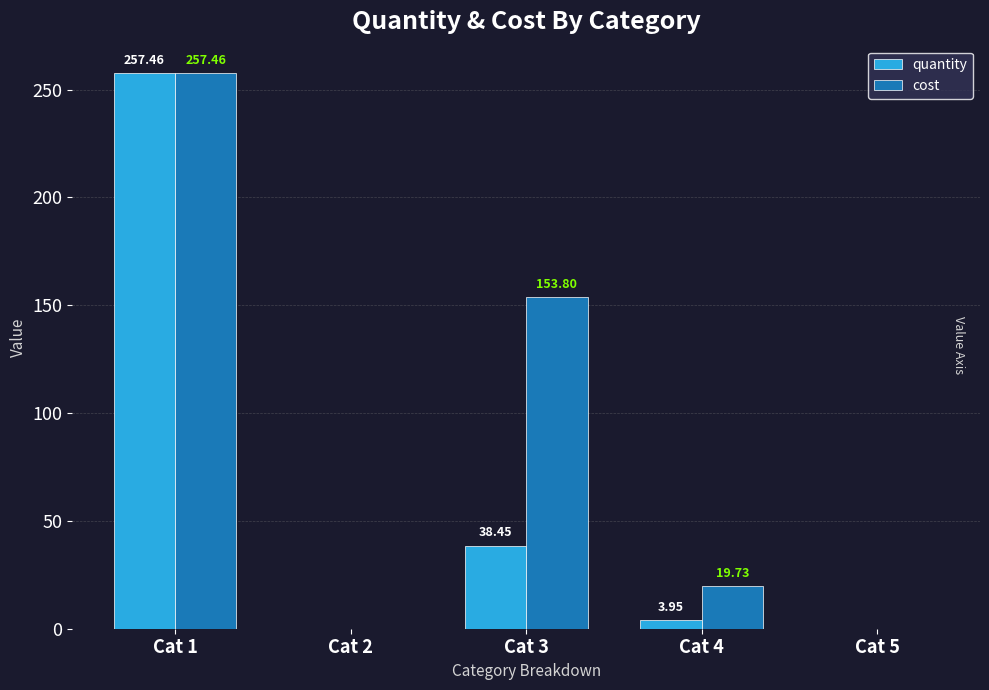

Which series changed the most between Cat 3 and Cat 4?

cost